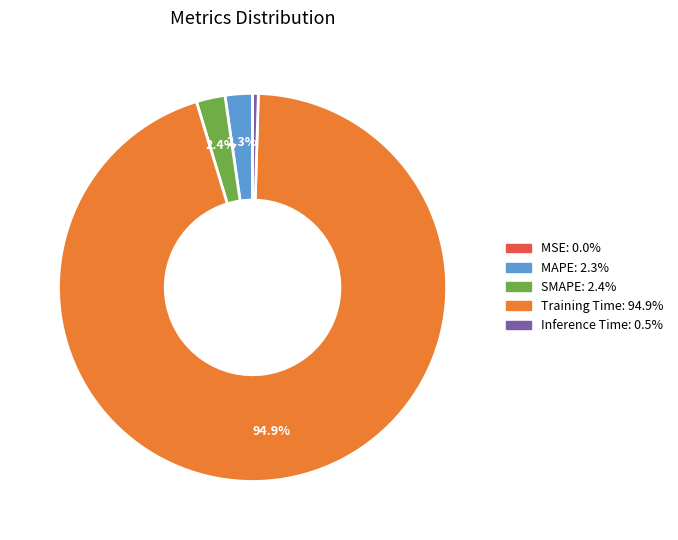

Does any single category account for the majority?

Yes